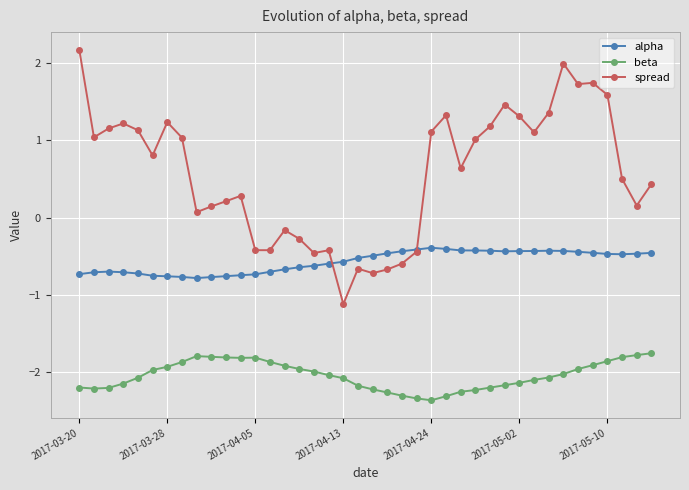

True or false: spread has more than 0 points higher than both neighbors.

True